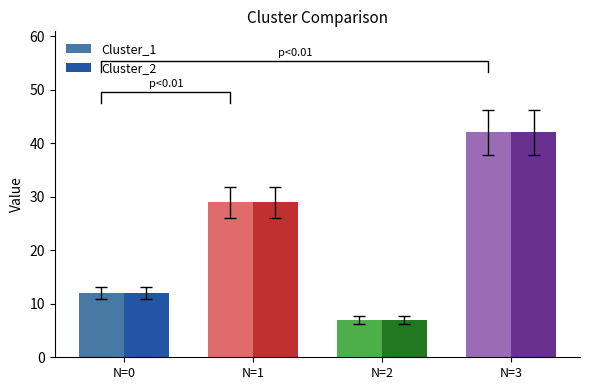

Where does the Cluster_2 series first go above 29?

N=3